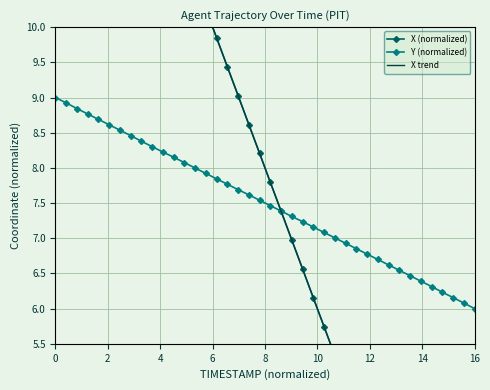

Which series has the largest total across all categories?

X trend